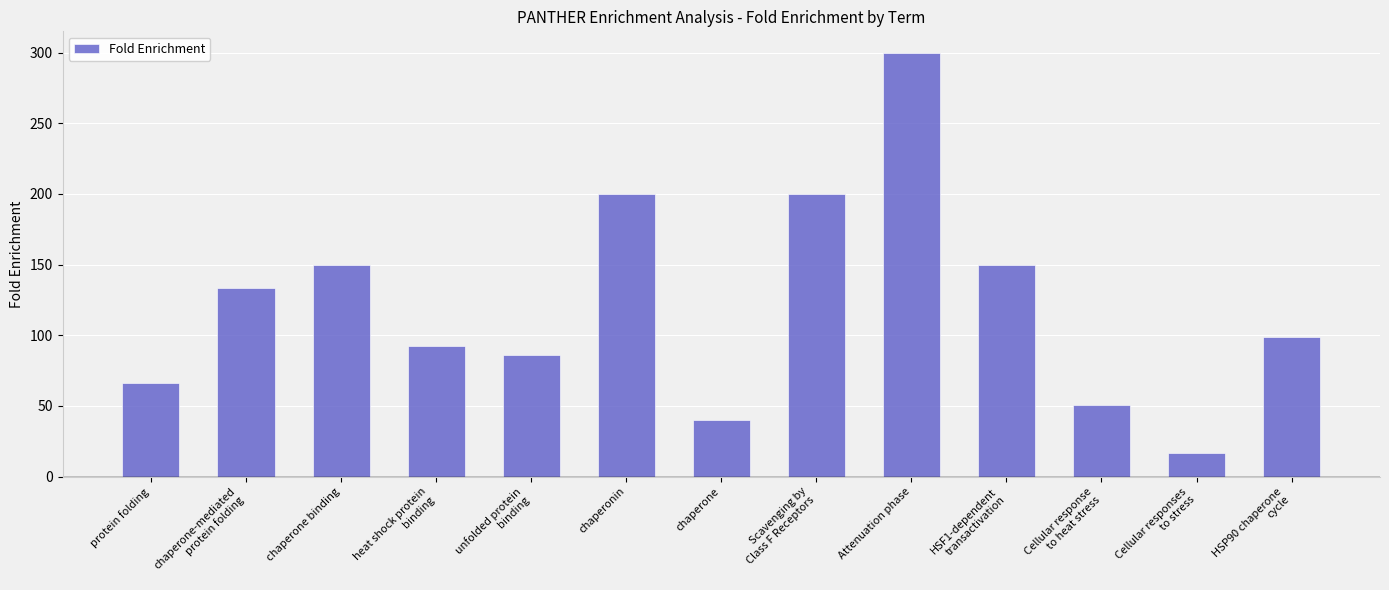

What is the label of the 12th bar from the left?

Cellular responses
to stress